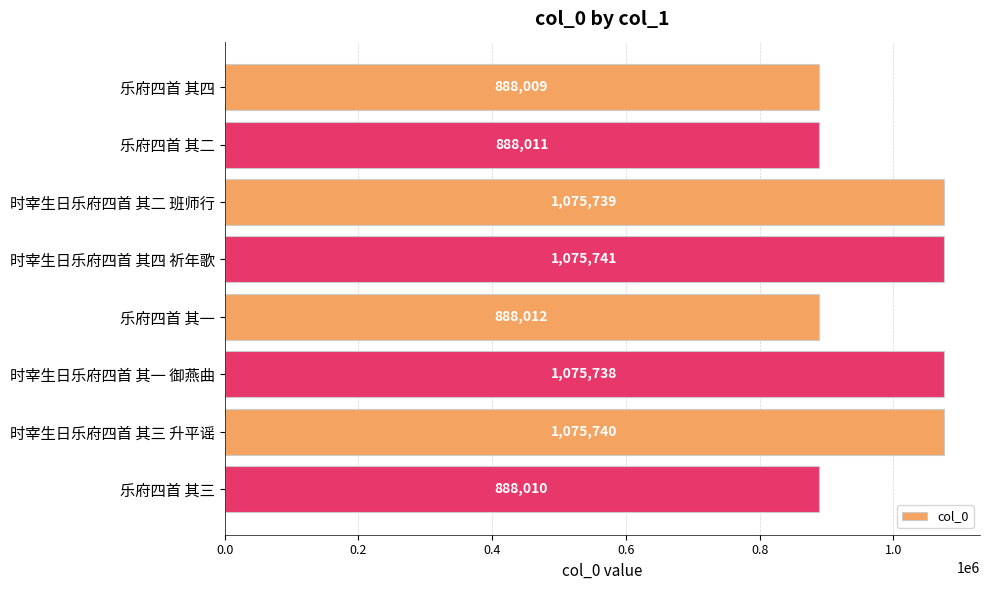

What is the difference between the maximum and minimum values?

187732